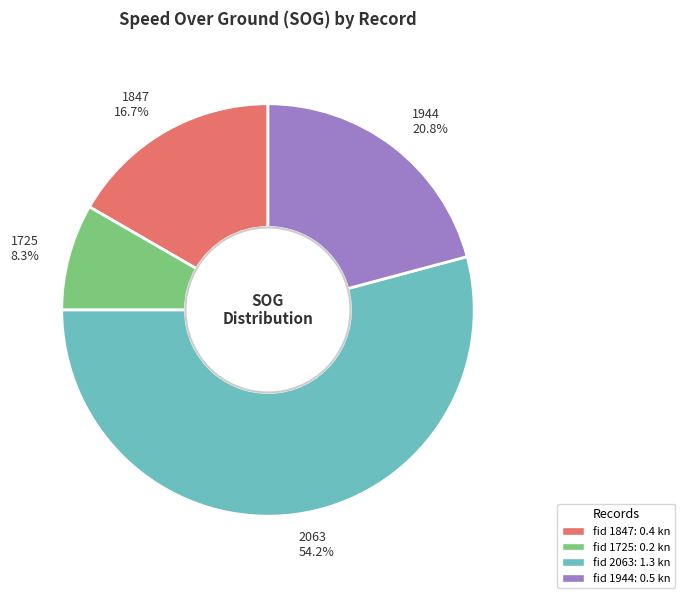

Count the number of slices in the pie.

4